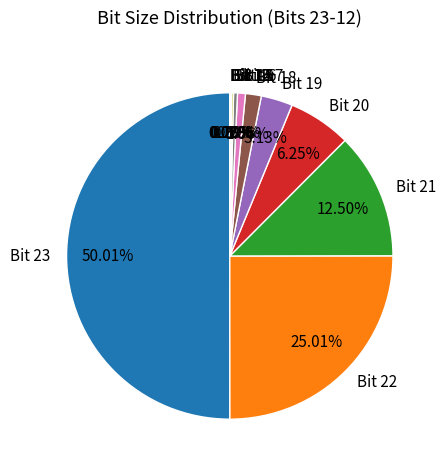

Which slice is the largest?

Bit 23